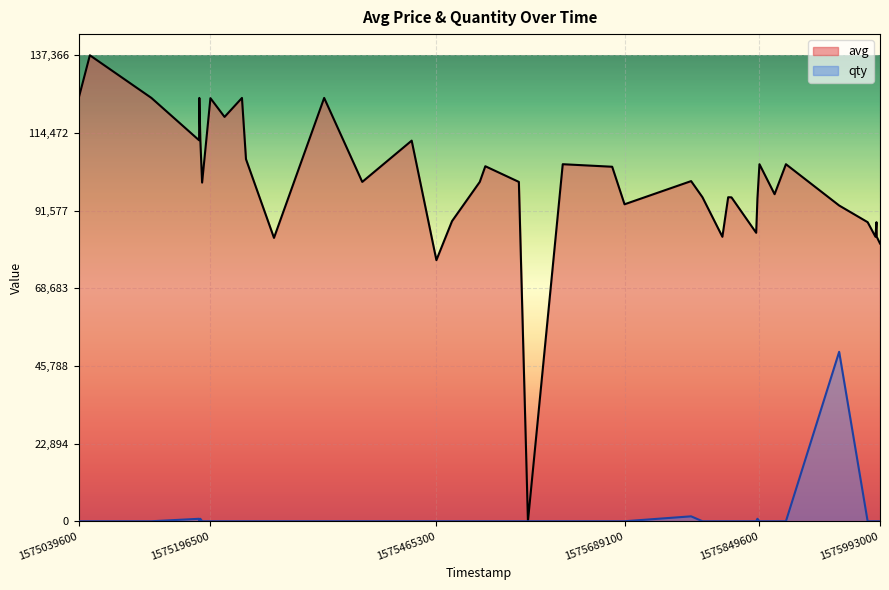

Rank the series by their average value, from lowest to highest.

qty, avg